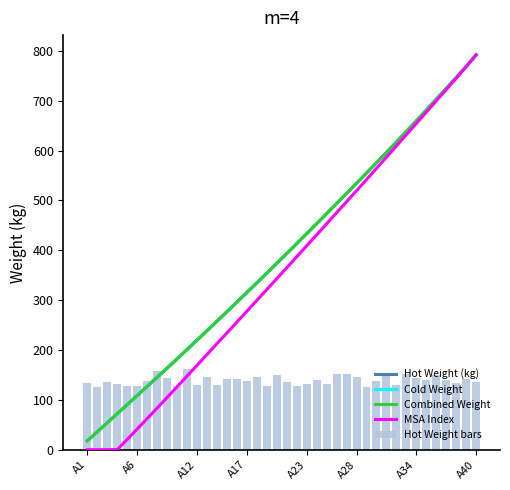

What is the average value of the Hot Weight bars series?

138.9